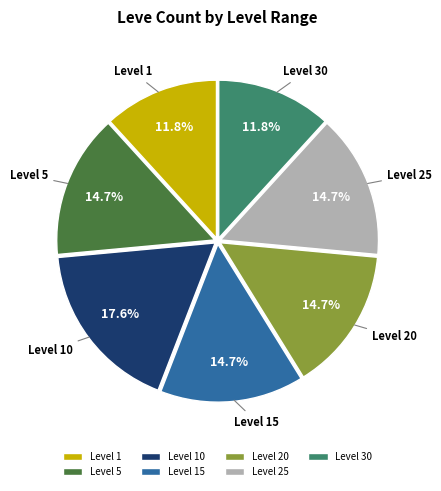

To the nearest percent, what is the combined percentage of Level 1 and Level 20?

26%